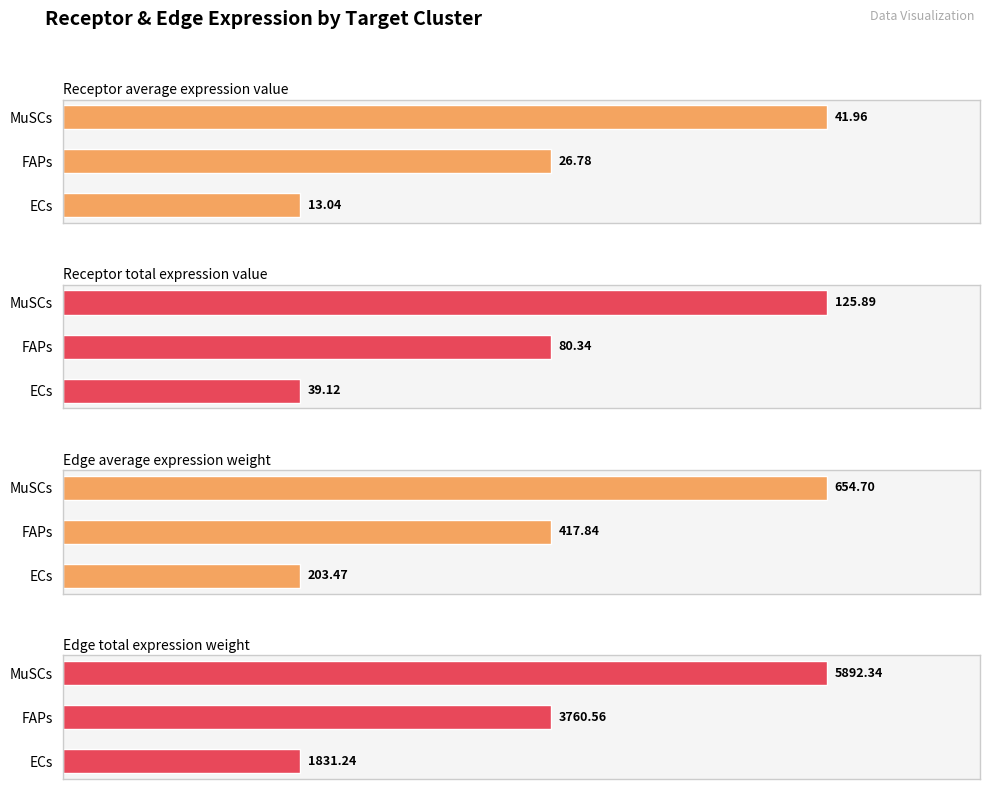

Which series changed the most between FAPs and MuSCs?

Edge total expression weight